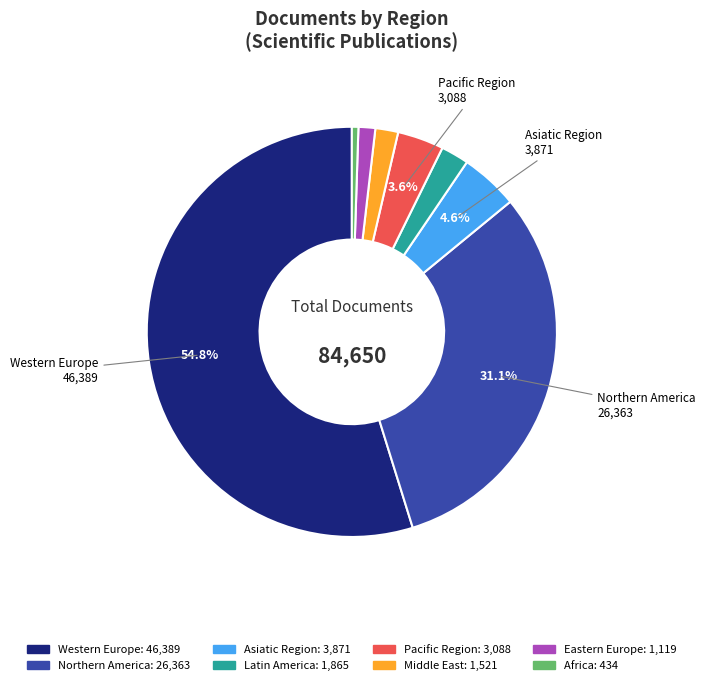

Is there a majority slice in this chart?

Yes